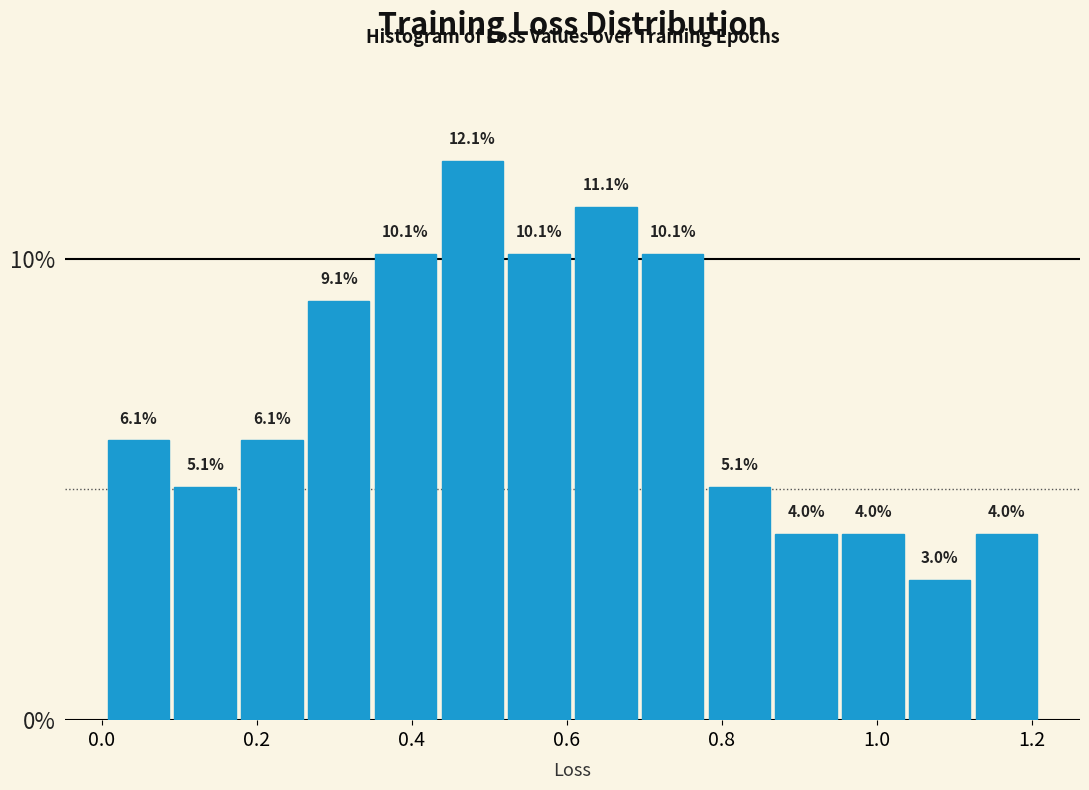

Reading left to right, transcribe this chart: for each bar, give the range it covers on the x-axis and its height. The bar edges are not printed on the chart, so give them approximately, as read against the axis.

0.00 to 0.10: 6.1
0.10 to 0.18: 5.1
0.18 to 0.26: 6.1
0.26 to 0.34: 9.1
0.34 to 0.44: 10.1
0.44 to 0.52: 12.1
0.52 to 0.60: 10.1
0.60 to 0.70: 11.1
0.70 to 0.78: 10.1
0.78 to 0.86: 5.1
0.86 to 0.96: 4.0
0.96 to 1.04: 4.0
1.04 to 1.12: 3.0
1.12 to 1.22: 4.0